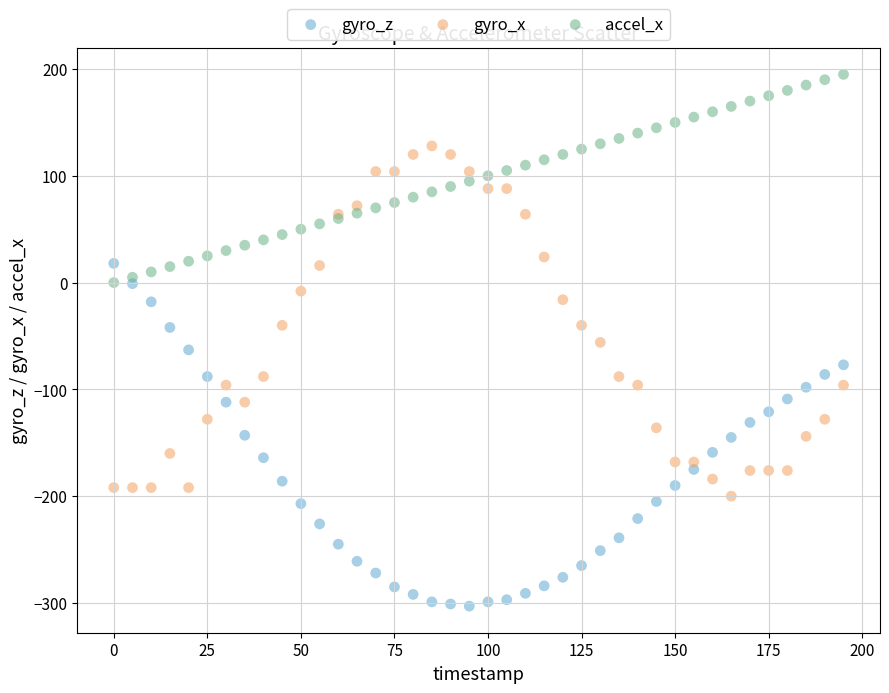

Which series reaches the maximum Y coordinate?

accel_x